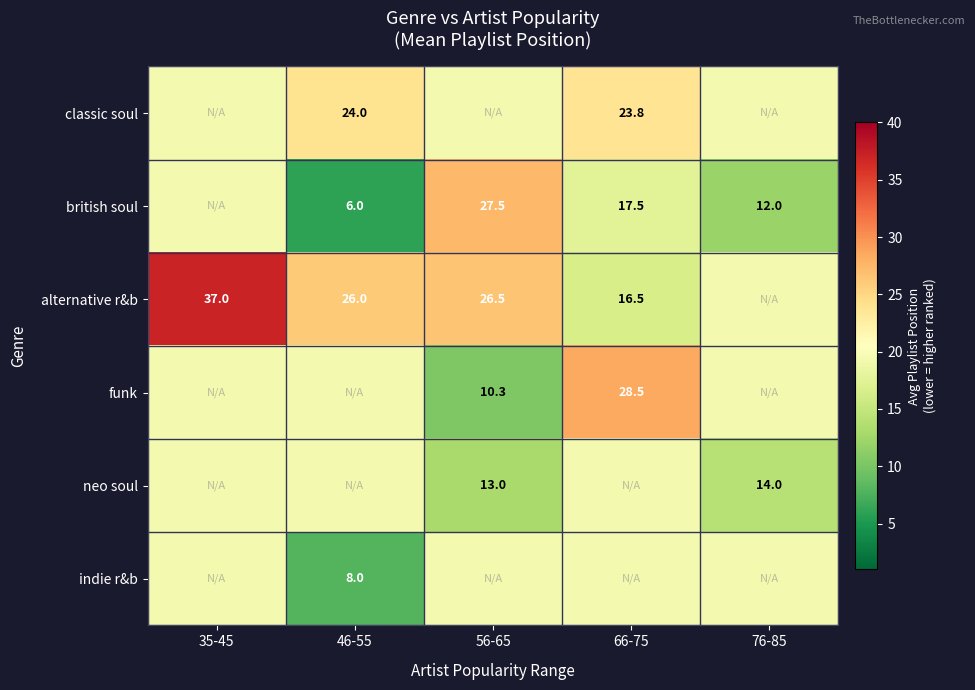

How many categories are shown in the chart?

5